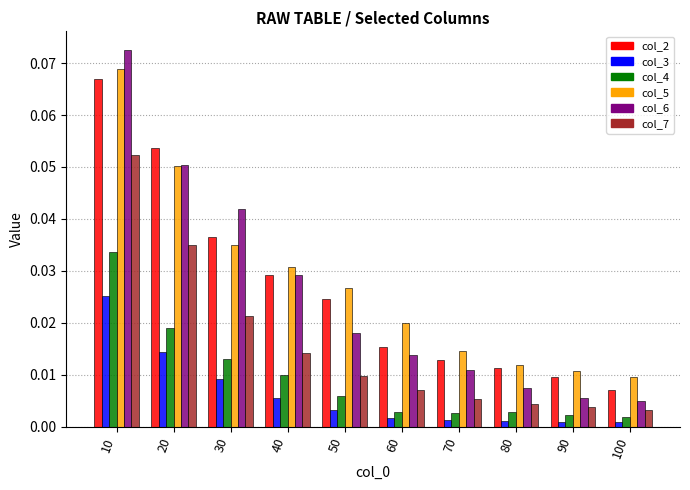

List the labels in order of col_2 value, smallest first.

100, 90, 80, 70, 60, 50, 40, 30, 20, 10